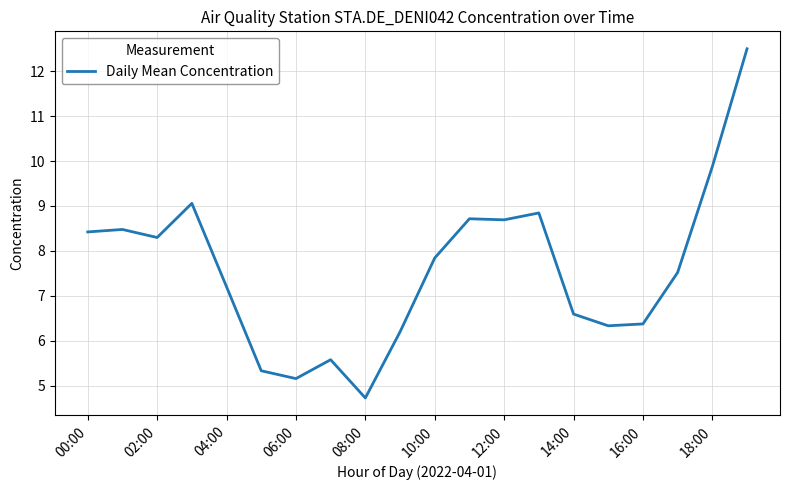

What is the maximum value shown in the chart?

12.5